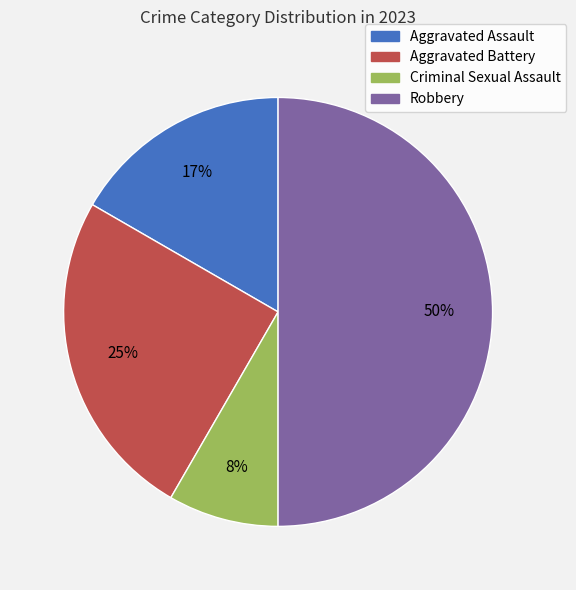

Is the sum of Criminal Sexual Assault and Aggravated Battery greater than half?

No